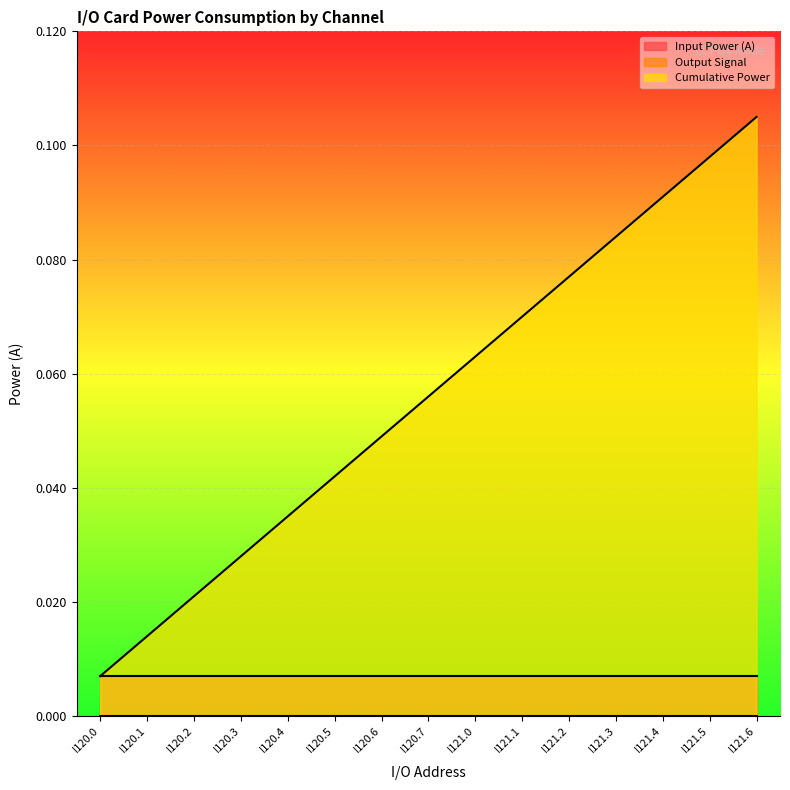

Rank the categories by Output Signal value from lowest to highest.

I120.0, I120.1, I120.2, I120.3, I120.4, I120.5, I120.6, I120.7, I121.0, I121.1, I121.2, I121.3, I121.4, I121.5, I121.6